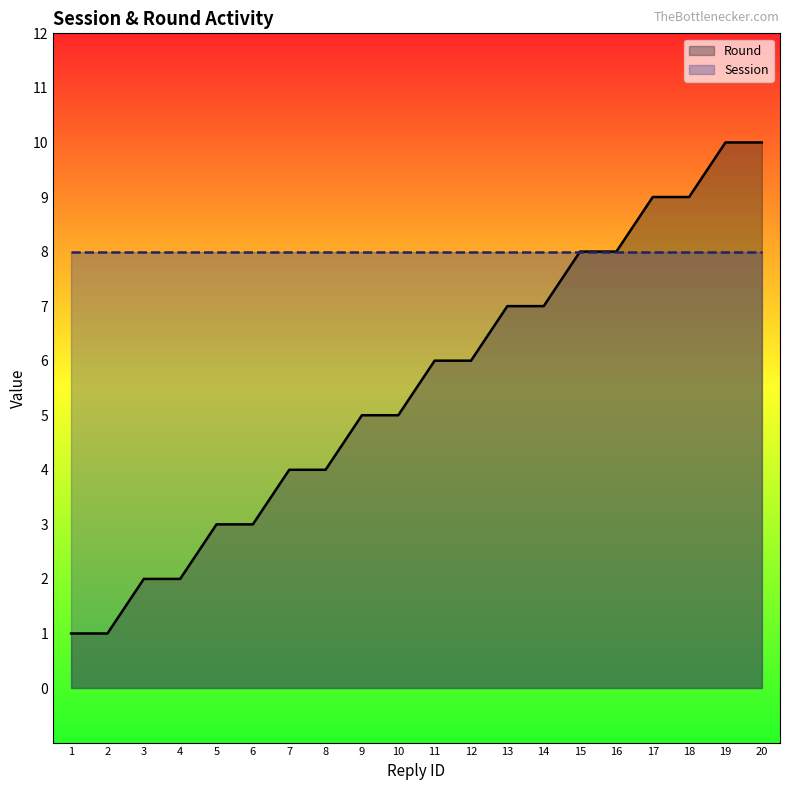

The value at 8 is 4. True or false?

True